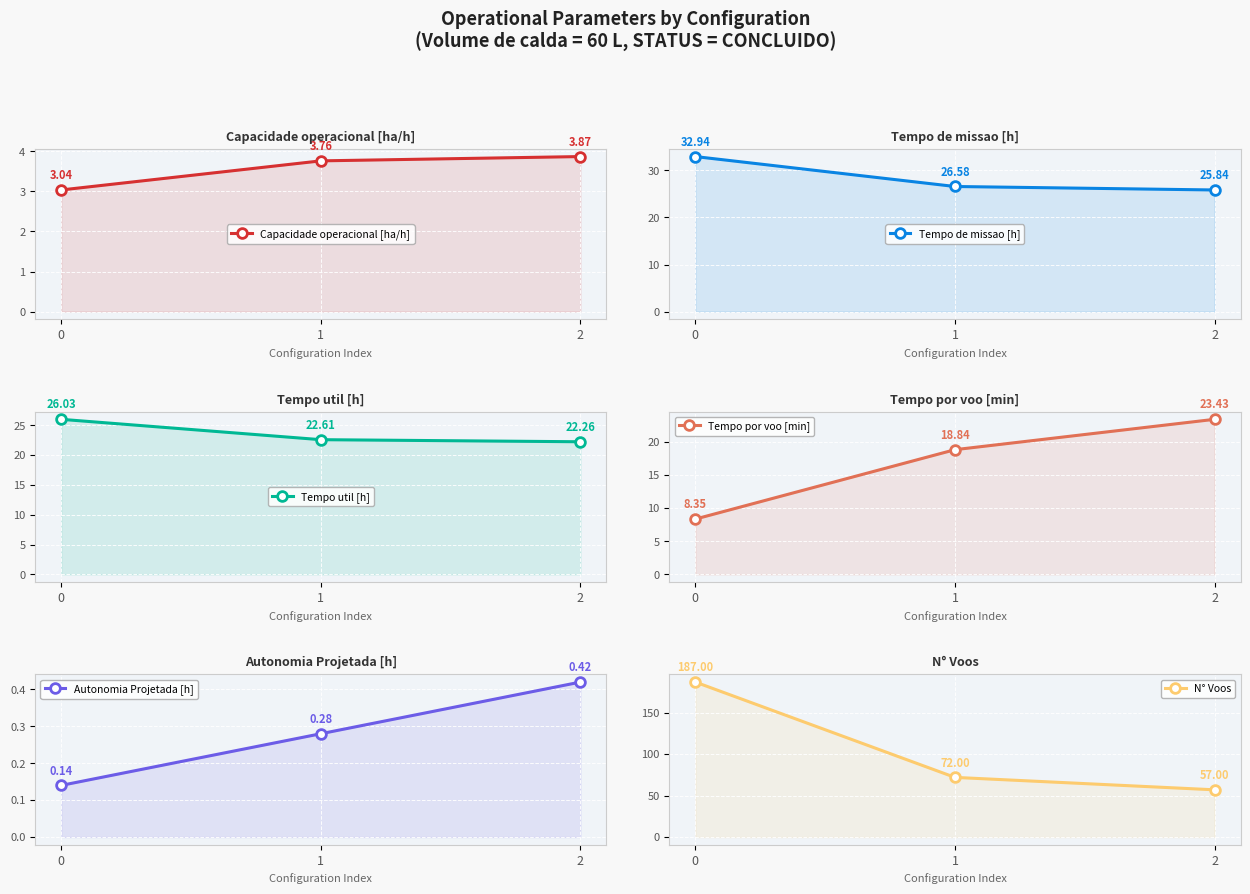

Which series has the largest range (max minus min)?

N° Voos